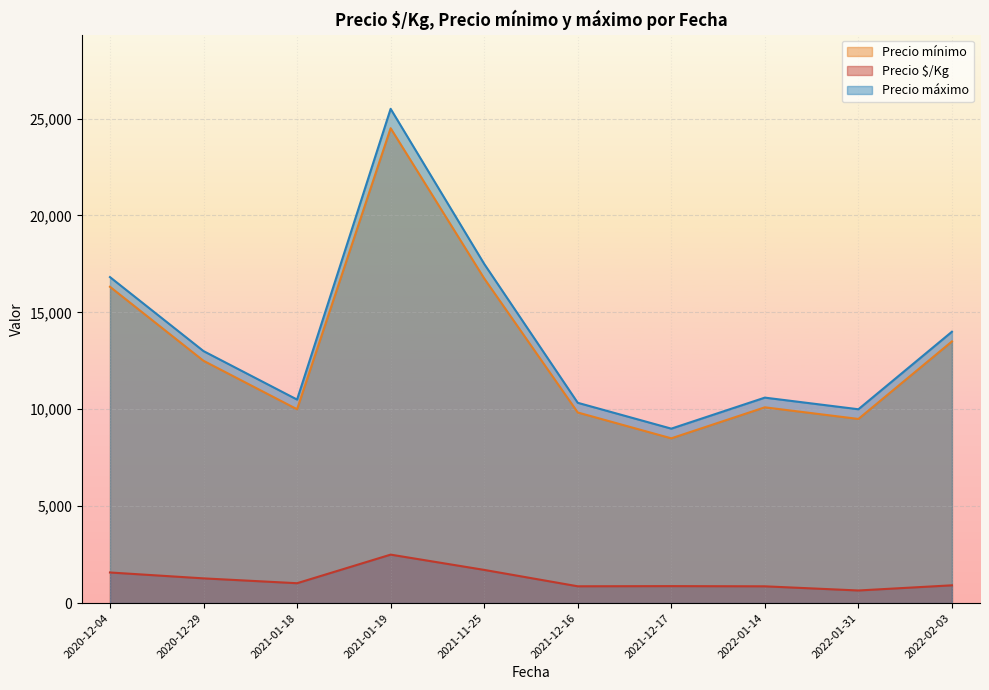

The value of Precio máximo at 2022-02-03 is 14000.0. True or false?

True